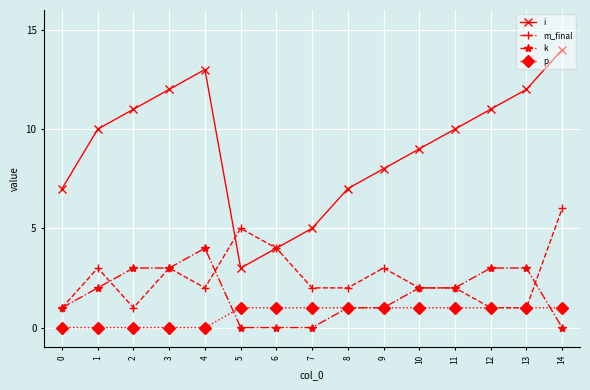

At 7, list the series in order from largest to smallest.

i, m_final, p, k